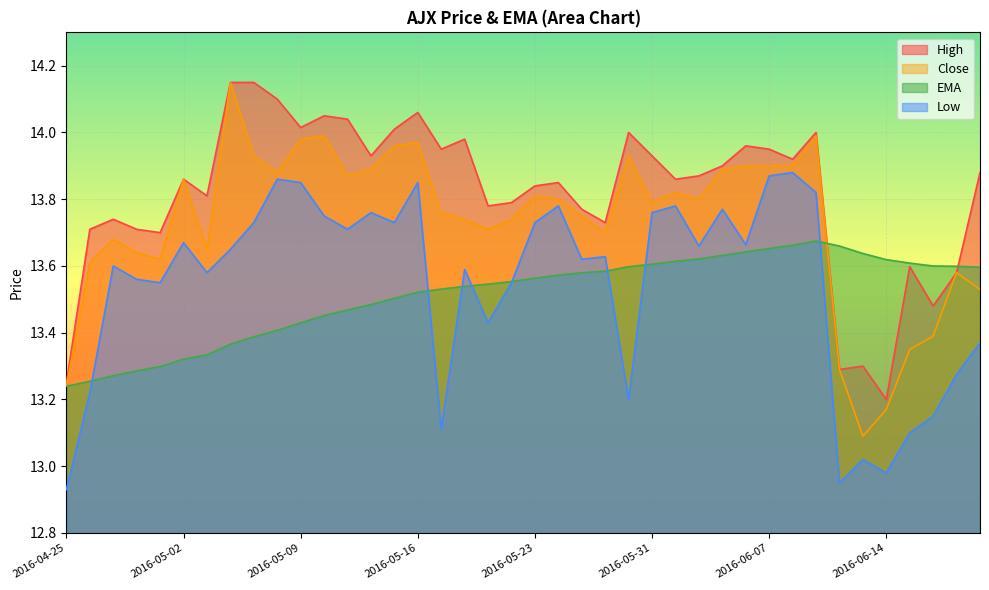

Which series has the widest spread of values?

Close